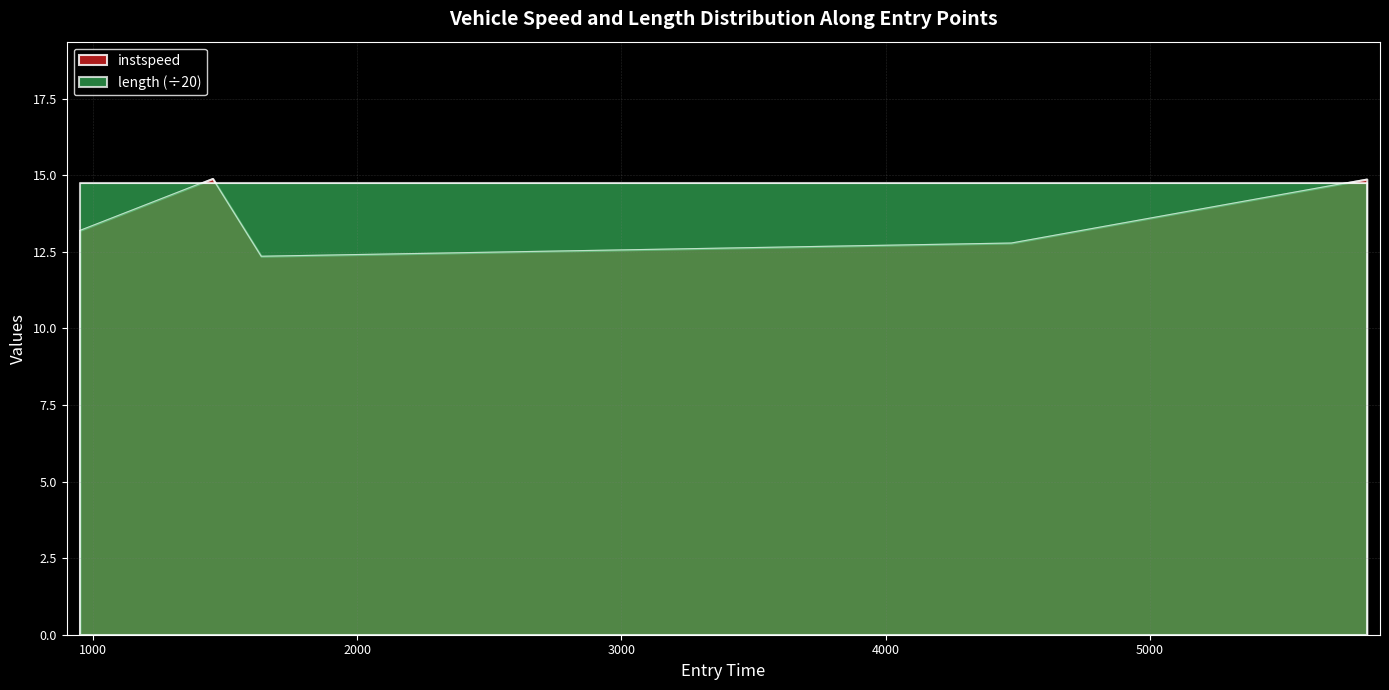

How many lines are shown in the chart?

2